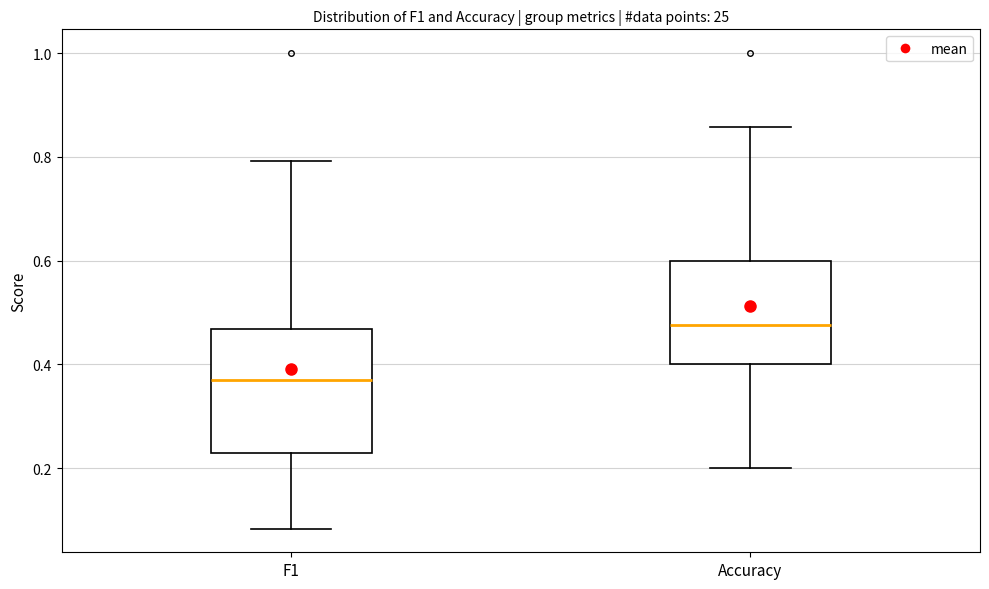

Where does the upper whisker of the box for F1 end on the y-axis? The values are not printed on the chart, so give them approximately, as read against the axis.

0.80